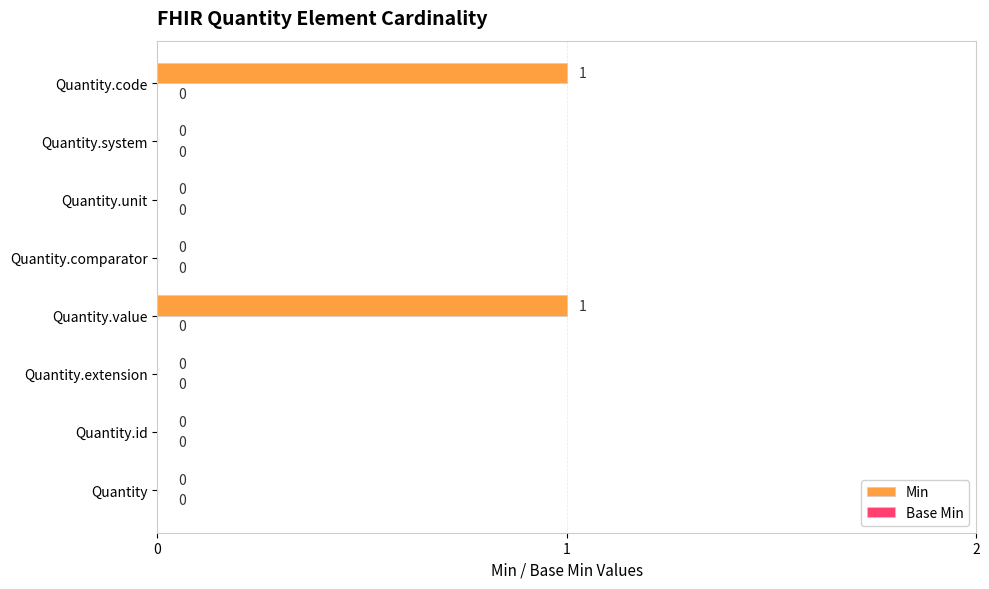

The chart shows a value of 1 at Quantity.value. True or false?

True